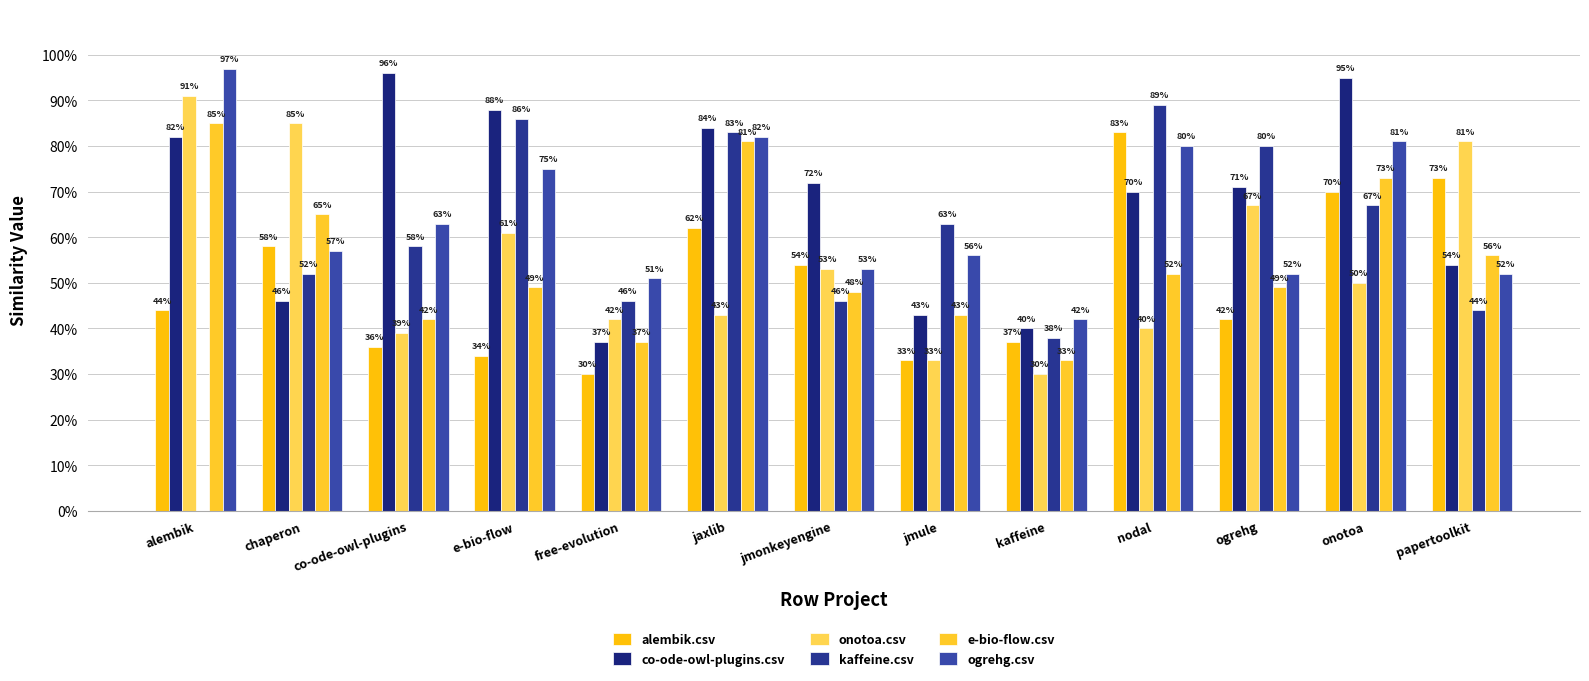

The value of e-bio-flow.csv at ogrehg is 0.7. True or false?

False